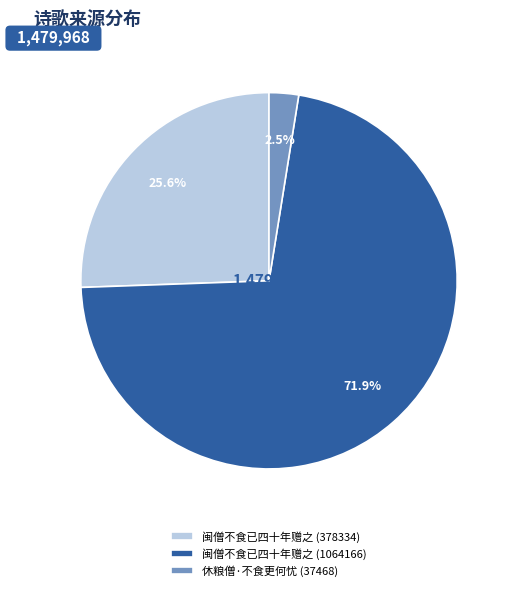

The 闽僧不食已四十年赠之 (378334) slice represents 40% of the pie. True or false?

False